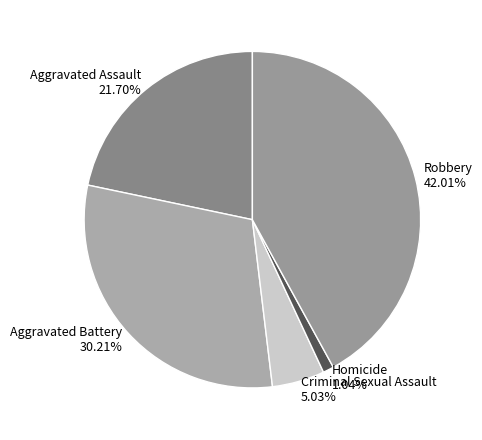

Approximately how many times larger is the value at Aggravated Battery compared to Robbery?

0.7